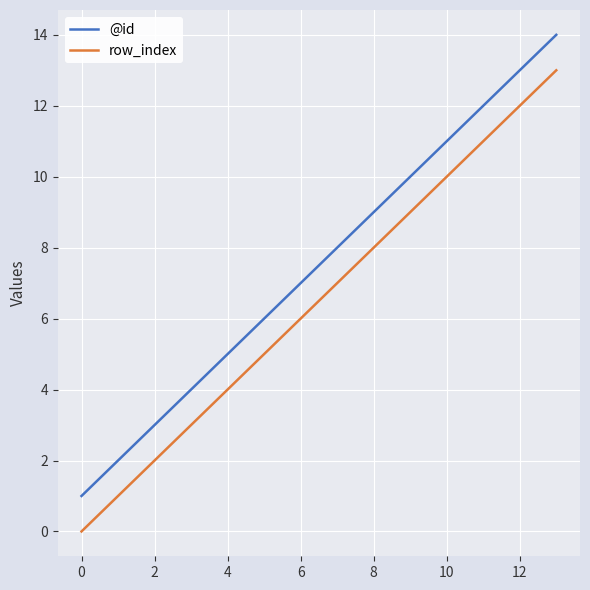

How many lines are shown in the chart?

2